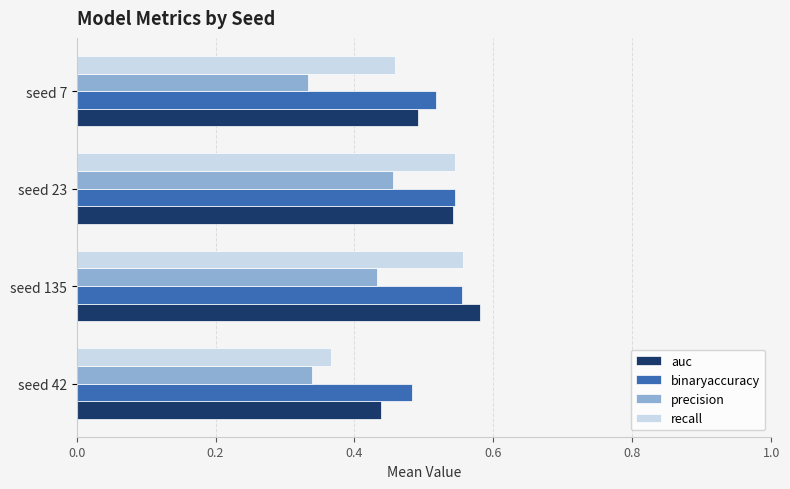

At which category is the sum across all series the highest?

seed 135